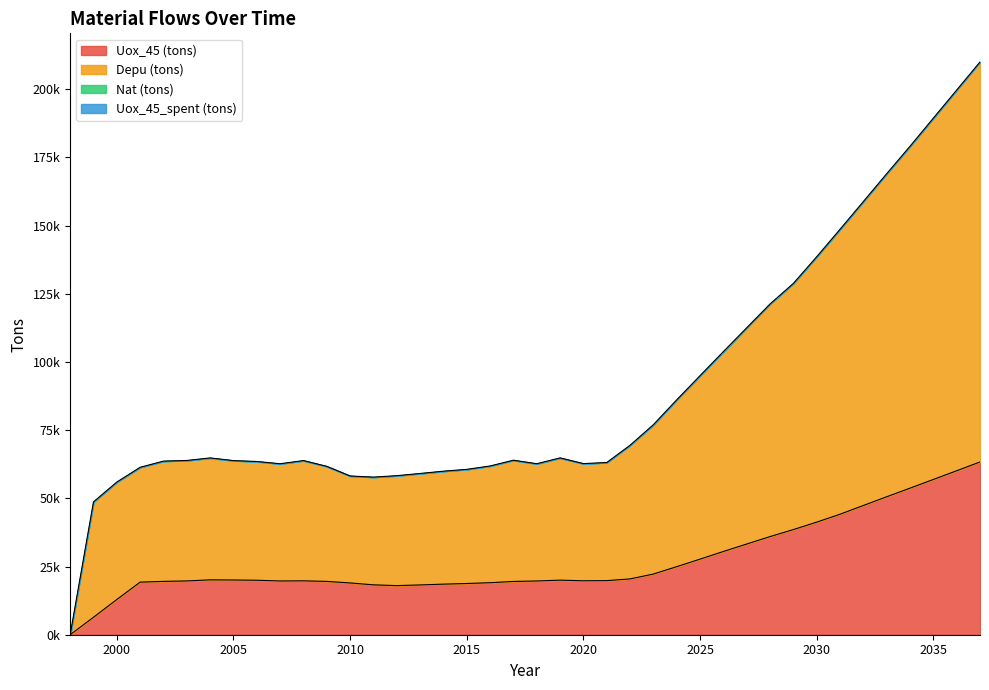

Does the chart display data point markers on the line(s)?

No